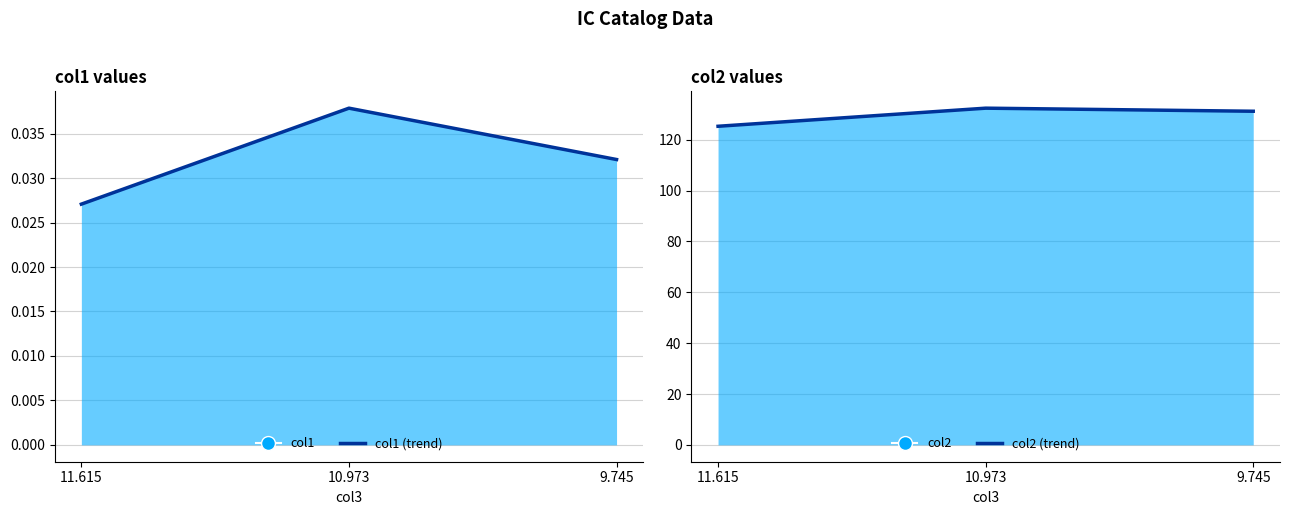

True or false: col1 (trend) has a value of 0.0 at 9.745.

True